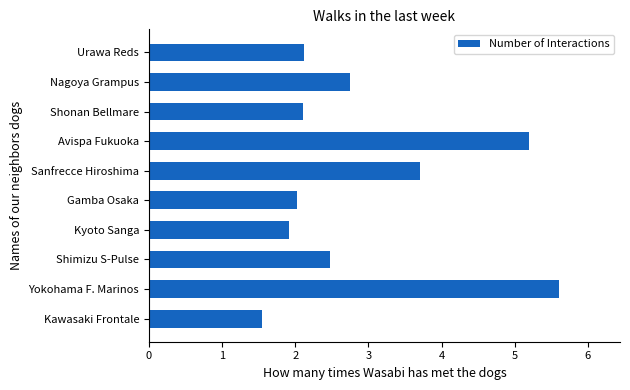

At which label is the value closest to 3?

Nagoya Grampus